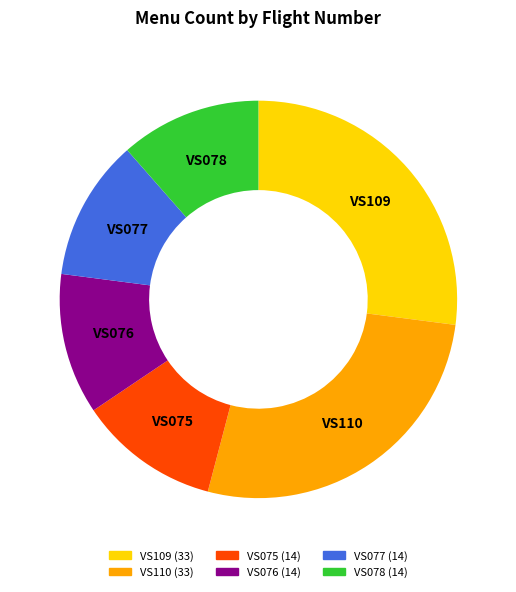

How many segments does this pie chart have?

6